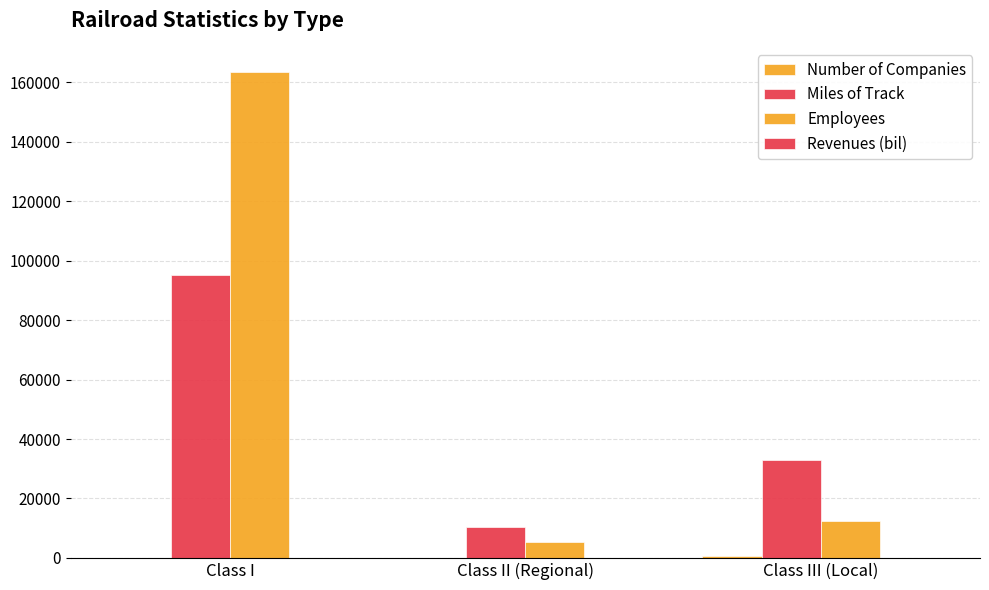

What is the maximum value for Revenues (bil)?

67.6